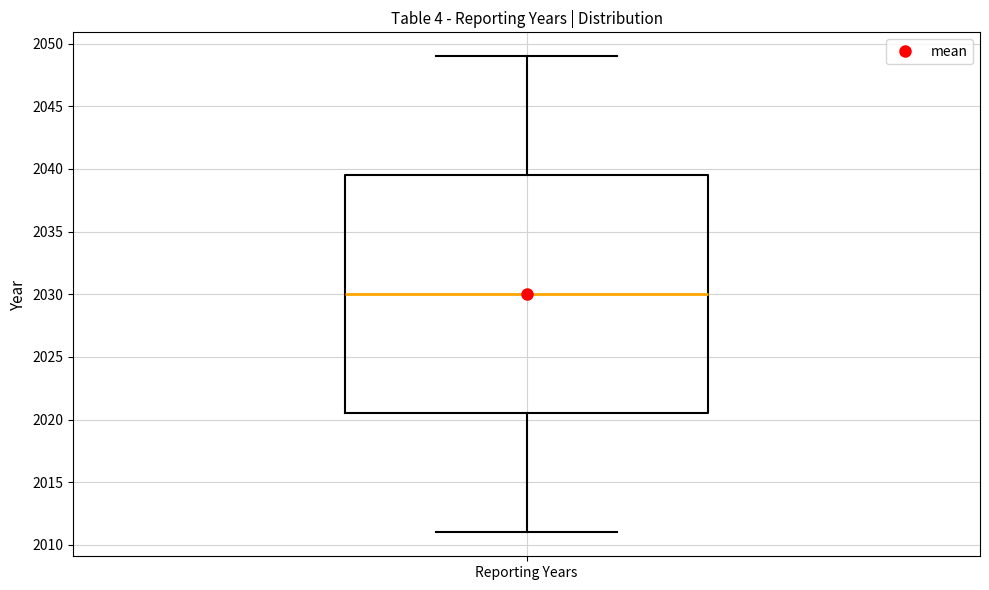

Where does the upper whisker of the box for Reporting Years end on the y-axis? The values are not printed on the chart, so give them approximately, as read against the axis.

2049.0